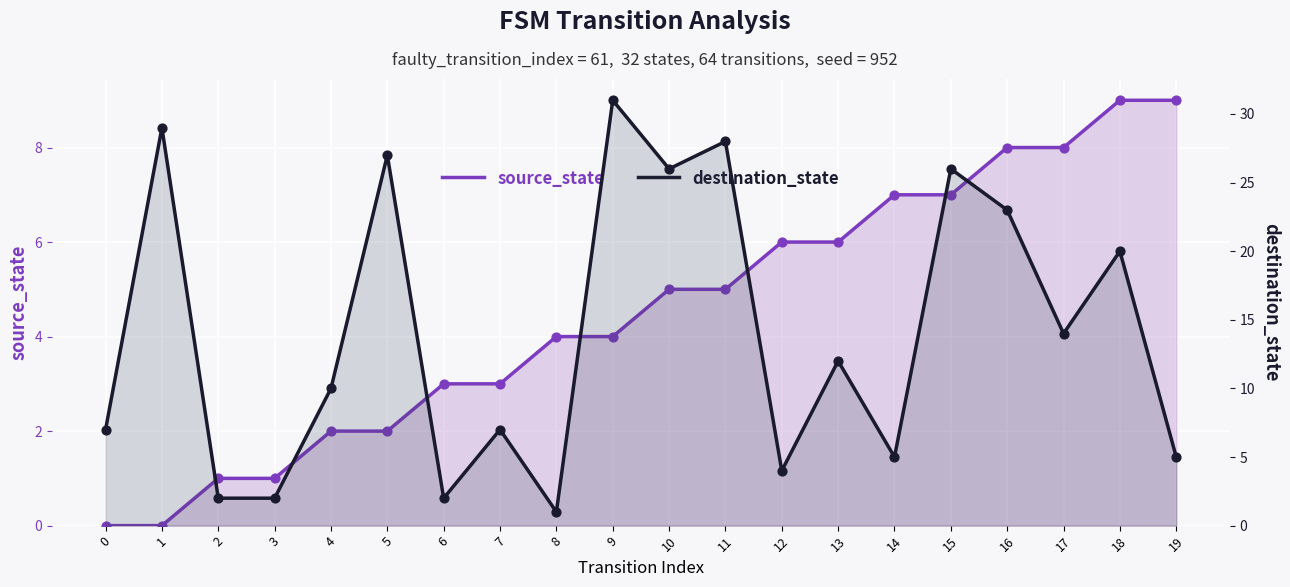

At how many categories does at least one series exceed 22?

7